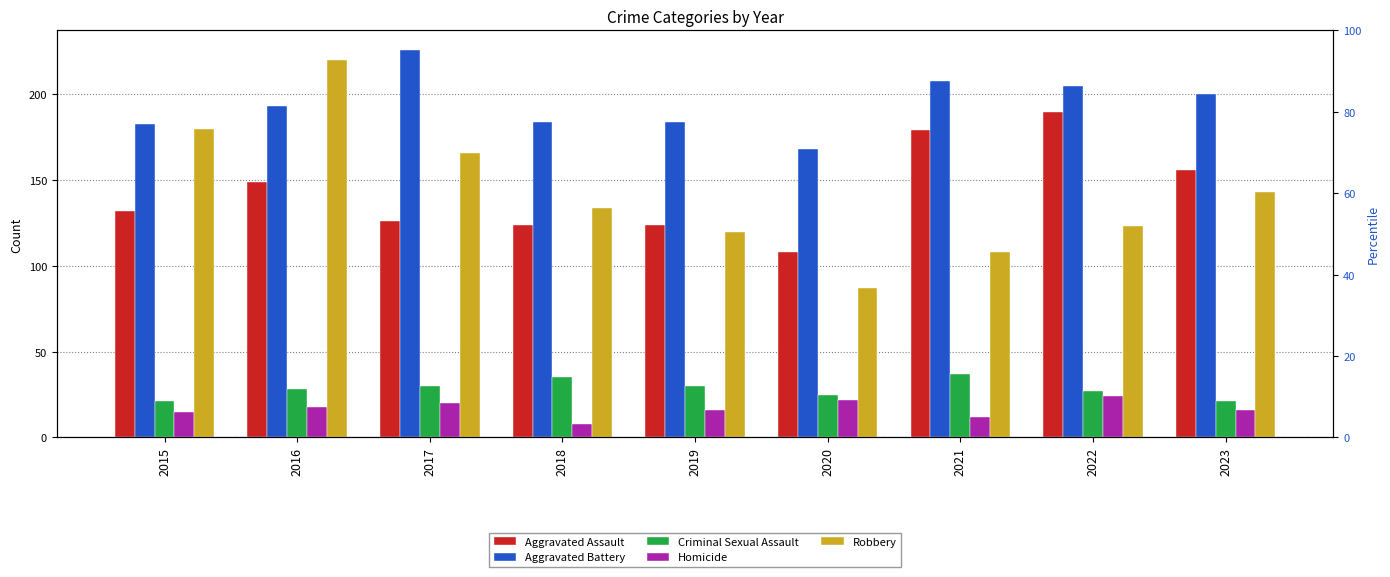

At which category does the chart reach its peak across all series?

2017